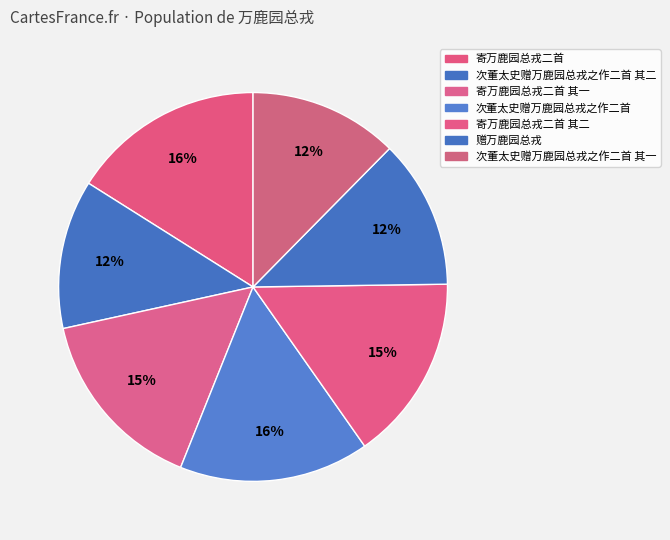

How many slices are in this pie chart?

7